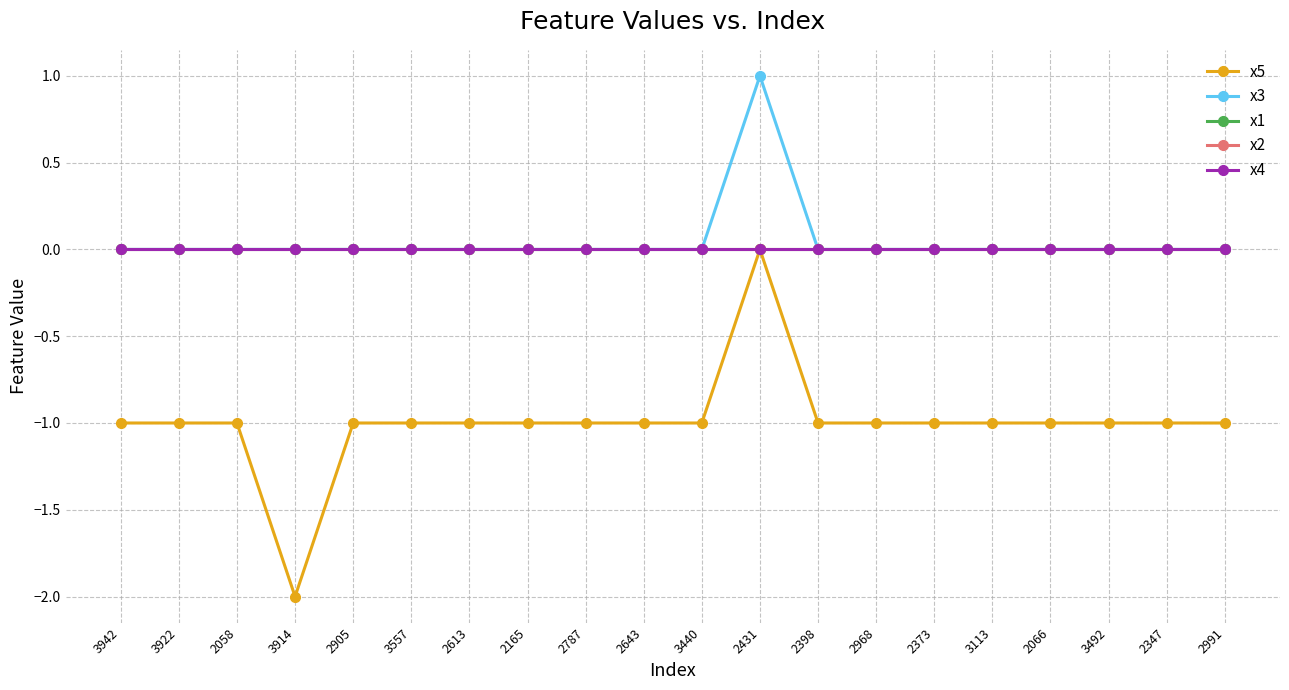

Does the chart display data point markers on the line(s)?

Yes